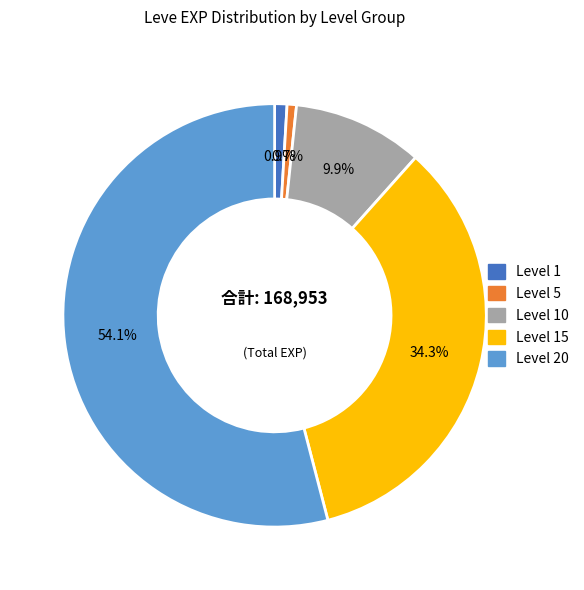

Does any single category account for the majority?

Yes